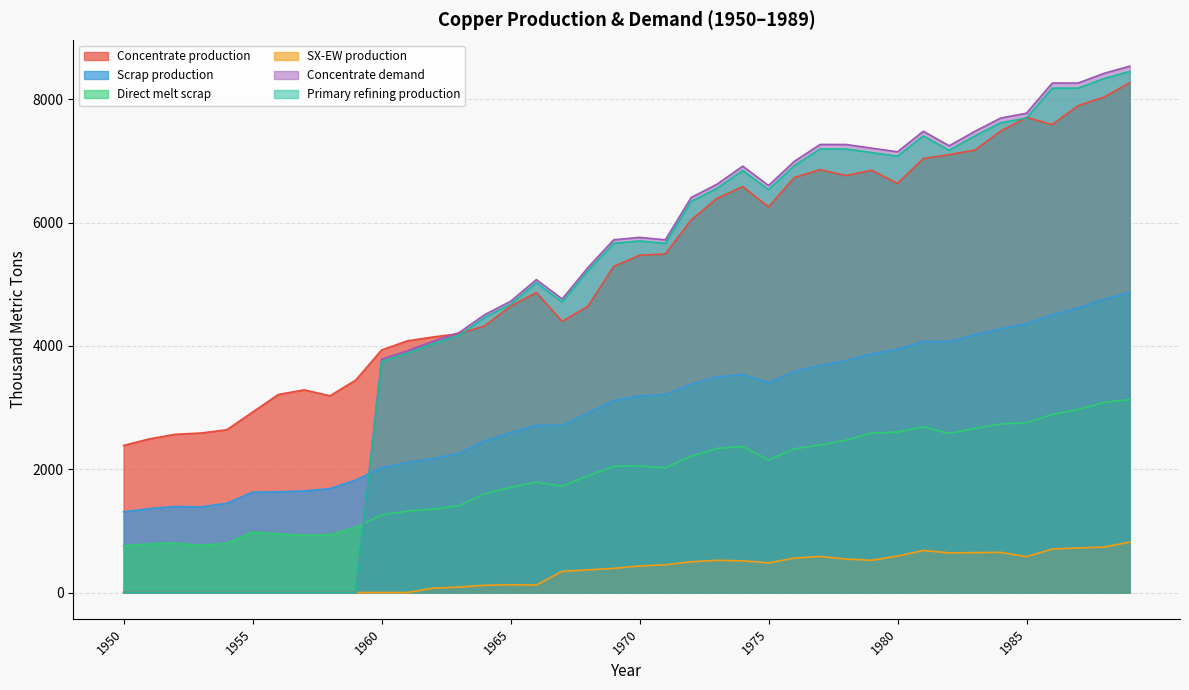

Reading left to right, list all the values displayed in this chart.

Concentrate production: 2385.7	2491.7	2565.9	2587.0	2639.9	2926.2	3212.5	3286.6	3191.1	3445.6	3933.3	4081.7	4145.3	4198.2	4325.4	4643.5	4866.1	4399.4	4643.2	5290.1	5470.3	5491.4	6042.8	6392.7	6583.5	6254.7	6731.9	6859.0	6763.5	6848.3	6636.1	7039.0	7102.6	7176.7	7484.2	7706.8	7590.1	7897.6	8035.4	8268.6
Scrap production: 1308.7	1361.0	1395.2	1388.9	1446.5	1627.9	1633.0	1647.9	1684.8	1824.9	2021.8	2109.3	2171.0	2256.0	2460.1	2593.1	2711.5	2710.9	2913.9	3112.3	3186.9	3212.0	3379.8	3496.4	3536.5	3401.8	3585.5	3682.6	3765.3	3870.2	3946.5	4071.8	4069.4	4180.1	4276.9	4360.8	4503.9	4616.8	4755.4	4869.5
Direct melt scrap: 756.1	790.0	801.3	762.9	799.0	981.9	950.2	929.9	934.5	1060.8	1257.2	1322.0	1352.5	1407.5	1601.7	1705.9	1789.6	1724.8	1892.4	2049.2	2053.6	2025.4	2209.6	2338.6	2367.6	2150.8	2330.2	2393.6	2470.2	2584.9	2603.1	2688.1	2578.2	2661.8	2734.3	2753.6	2890.1	2969.1	3083.2	3130.0
SX-EW production: 0.0	0.0	0.0	0.0	0.0	0.0	0.0	0.0	0.0	0.0	0.0	0.0	70.7	87.8	117.6	125.5	120.9	343.6	366.8	391.9	429.7	449.6	498.2	522.3	513.5	480.3	557.1	585.0	542.5	522.7	590.9	682.0	642.4	647.3	650.8	581.2	704.9	722.4	737.6	817.4
Concentrate demand: 0.0	0.0	0.0	0.0	0.0	0.0	0.0	0.0	0.0	0.0	3784.0	3920.8	4077.3	4214.1	4507.9	4723.2	5075.7	4761.7	5271.1	5721.7	5760.6	5721.0	6406.9	6622.2	6915.9	6601.9	6993.7	7267.8	7267.5	7208.3	7149.1	7482.1	7246.5	7481.4	7696.7	7774.8	8264.6	8264.3	8420.8	8538.1
Primary refining production: 0.0	0.0	0.0	0.0	0.0	0.0	0.0	0.0	0.0	0.0	3746.1	3881.6	4036.6	4172.0	4462.8	4675.9	5025.0	4714.0	5218.4	5664.5	5703.0	5663.8	6342.8	6556.0	6846.8	6535.9	6923.7	7195.1	7194.8	7136.2	7077.6	7407.3	7174.0	7406.6	7619.8	7697.0	8182.0	8181.7	8336.6	8452.7